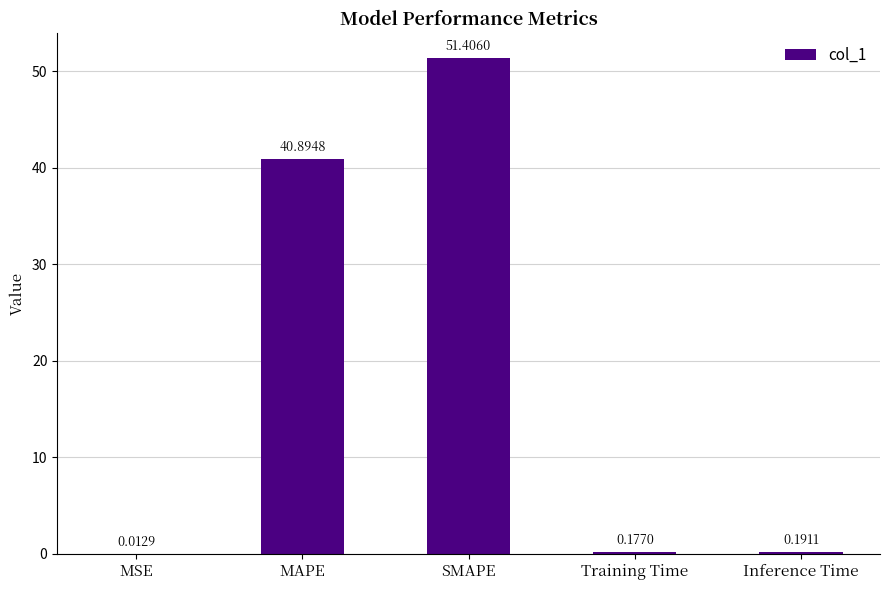

At which label is the value closest to 25?

MAPE